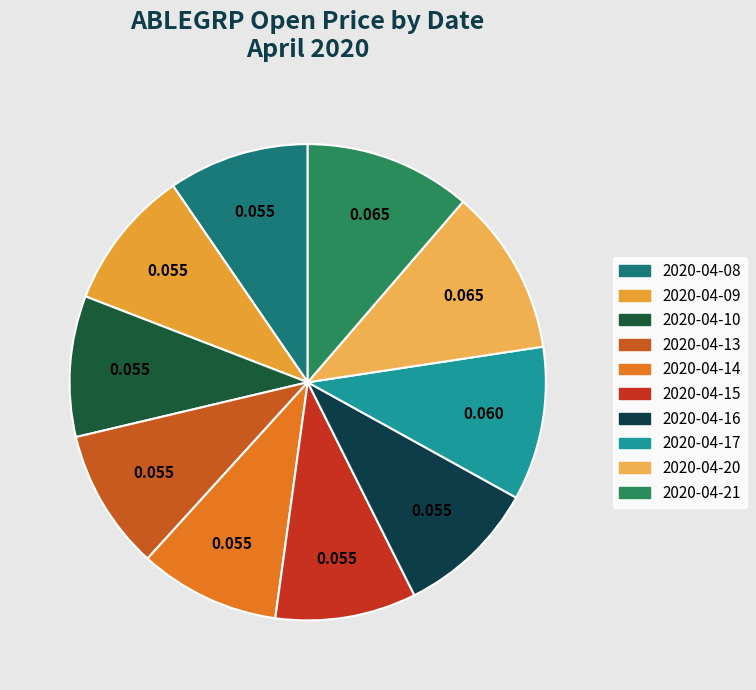

Does 2020-04-14 represent more than half of the total?

No